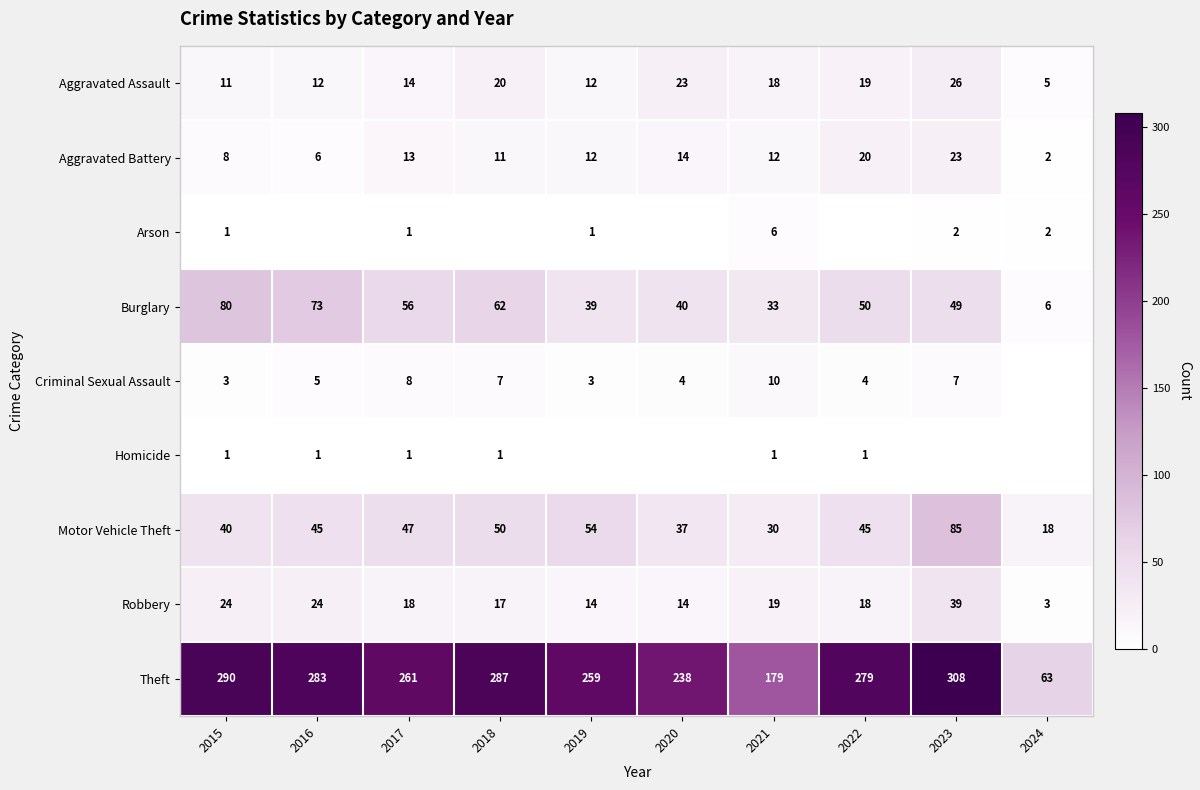

What is the spread (max minus min) of values at 2019?

259